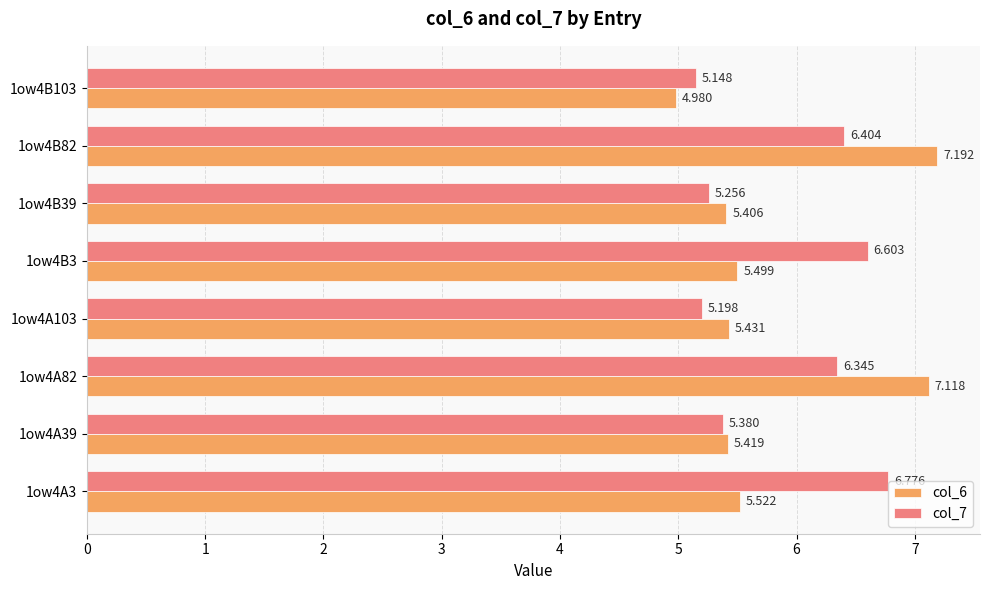

Which category has the lowest value across all series?

1ow4B103